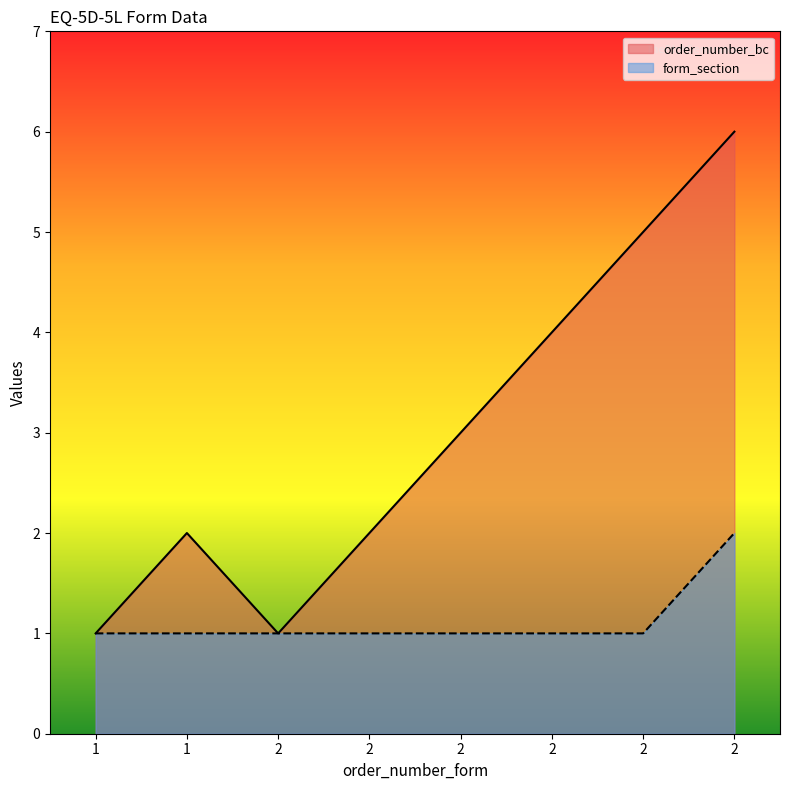

Does the chart display data point markers on the line(s)?

No